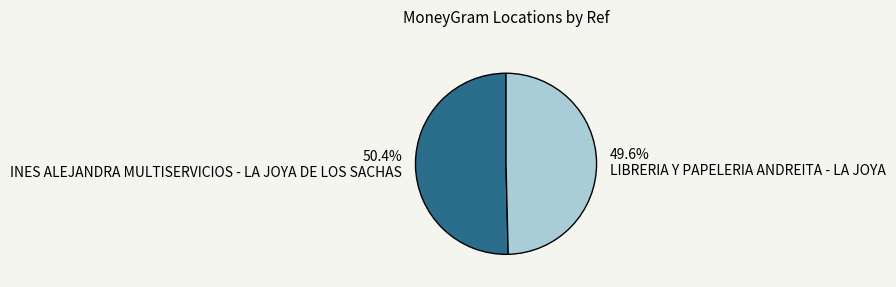

Which has a higher value, INES ALEJANDRA MULTISERVICIOS - LA JOYA DE LOS SACHAS or LIBRERIA Y PAPELERIA ANDREITA - LA JOYA?

INES ALEJANDRA MULTISERVICIOS - LA JOYA DE LOS SACHAS